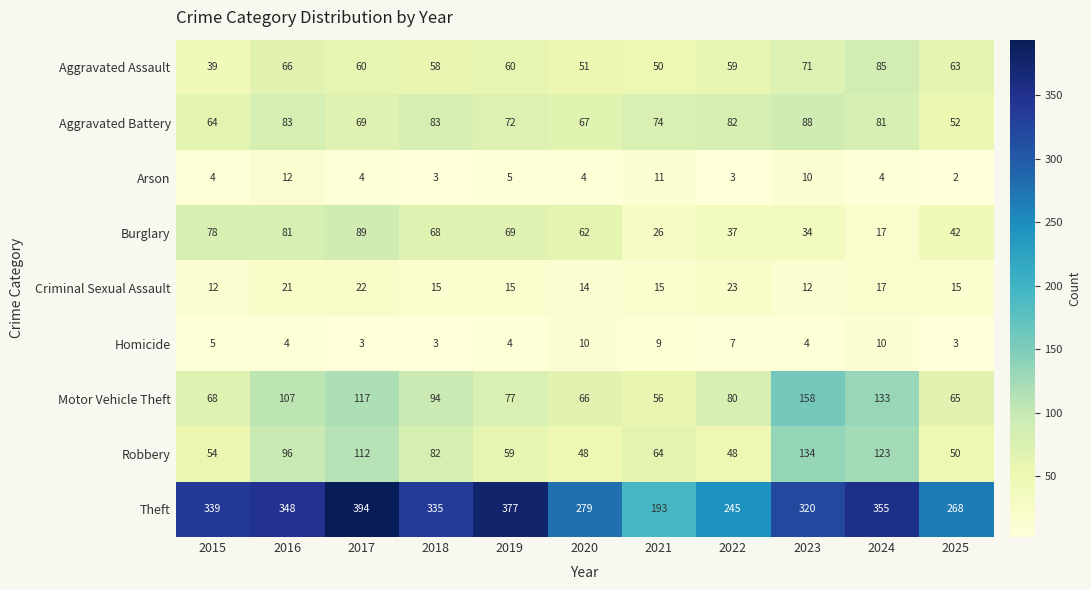

At how many categories does at least one series exceed 303?

7